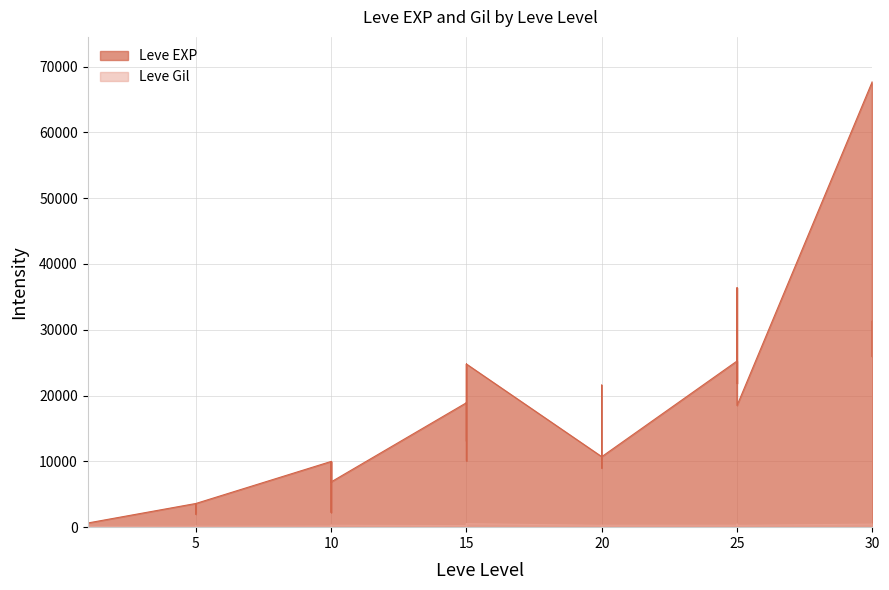

What is the sum of the Leve EXP values at 1 and 5?

3670